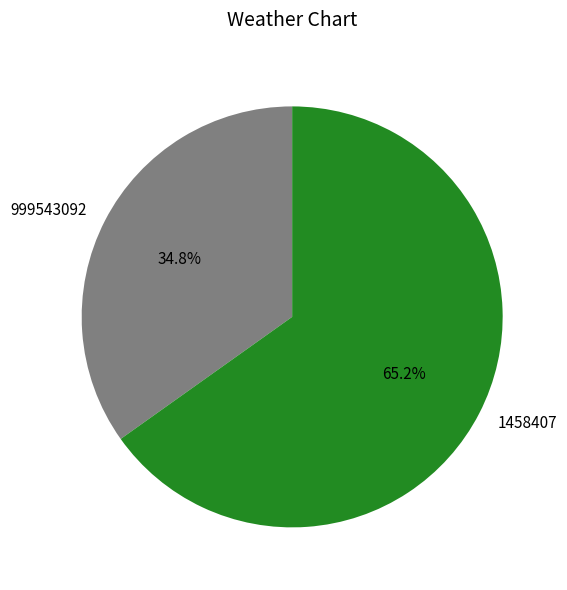

To the nearest percent, what is the difference between the 999543092 and 1458407 slice percentages?

30%